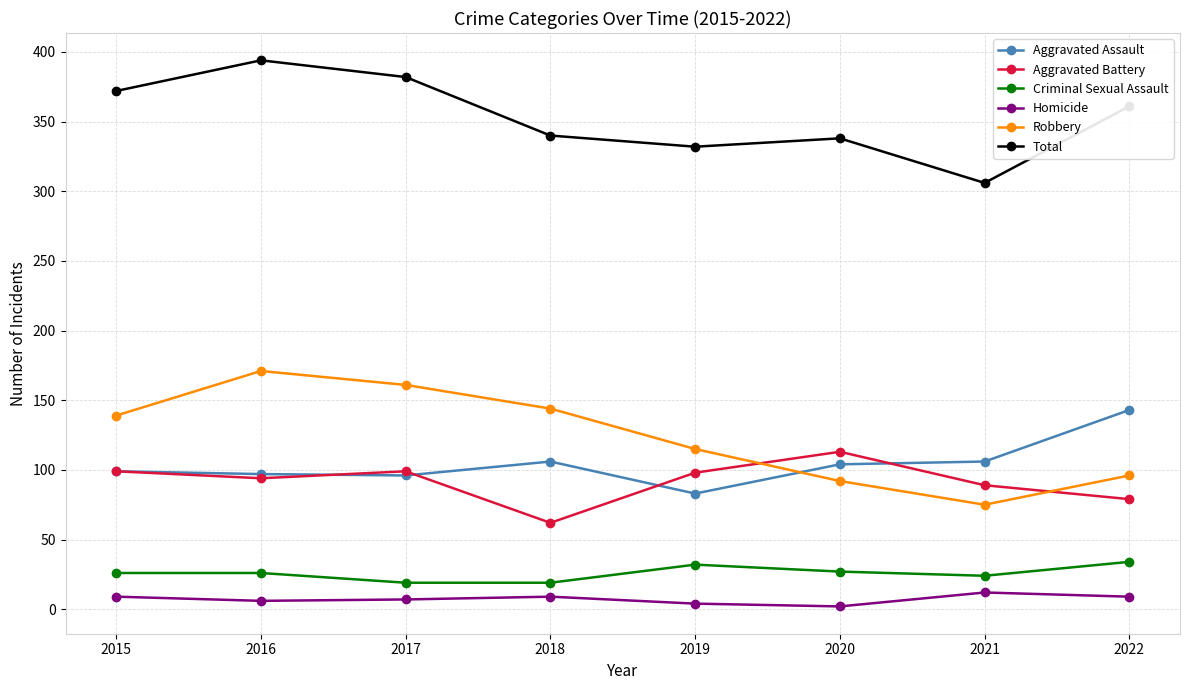

At which category does Total reach its first local valley?

2019